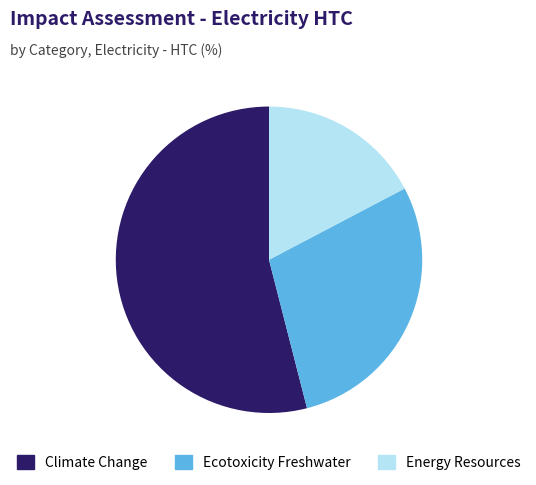

What is the largest slice in the pie chart?

Climate Change